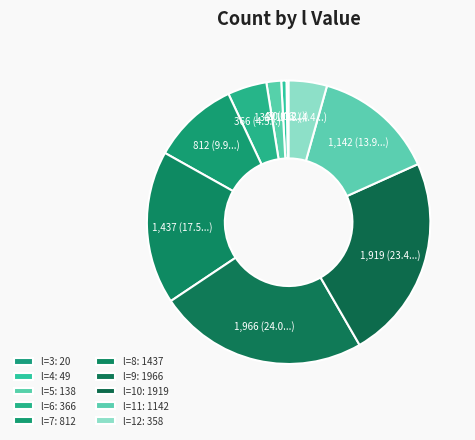

Does l=11 account for over 50% of the chart?

No